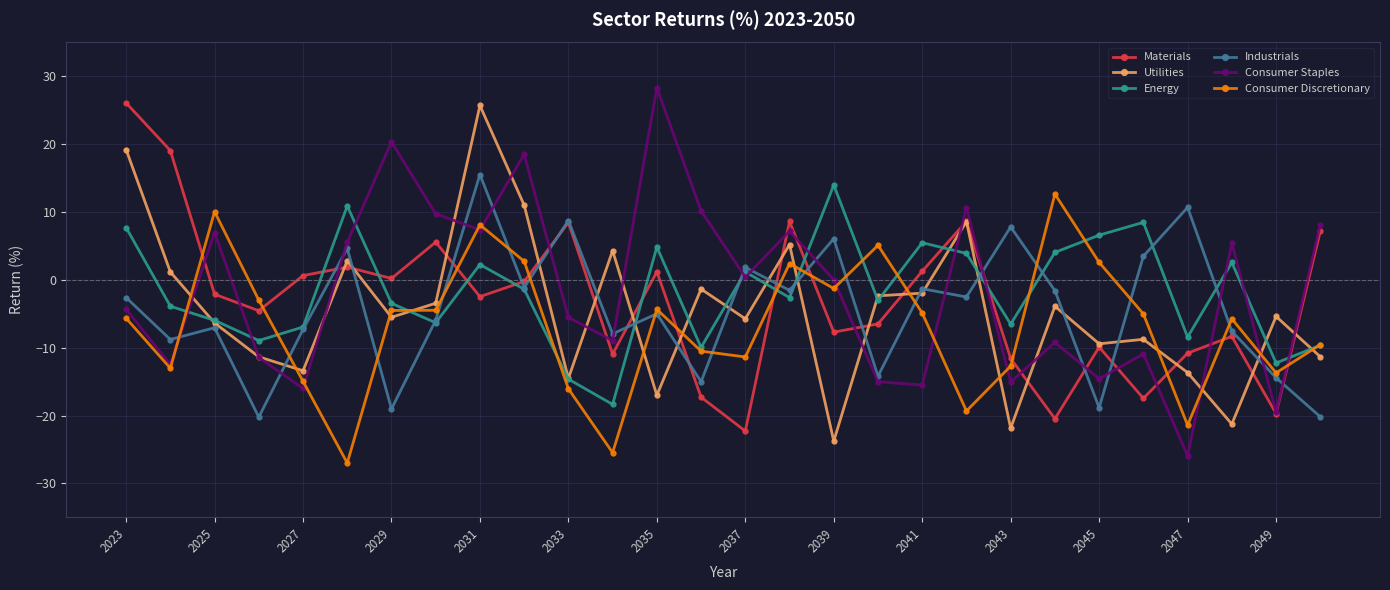

After their last crossing, which series has the higher values: Energy or Consumer Staples?

Consumer Staples